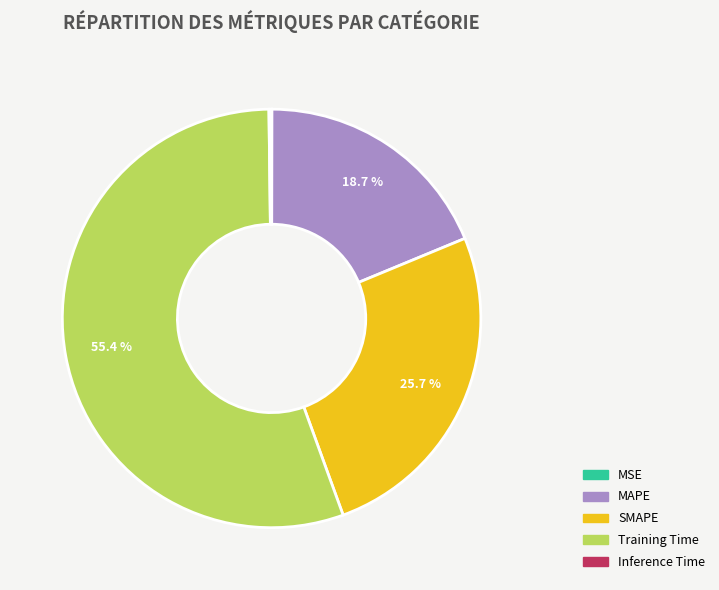

What portion of the pie excludes SMAPE?

74.3%